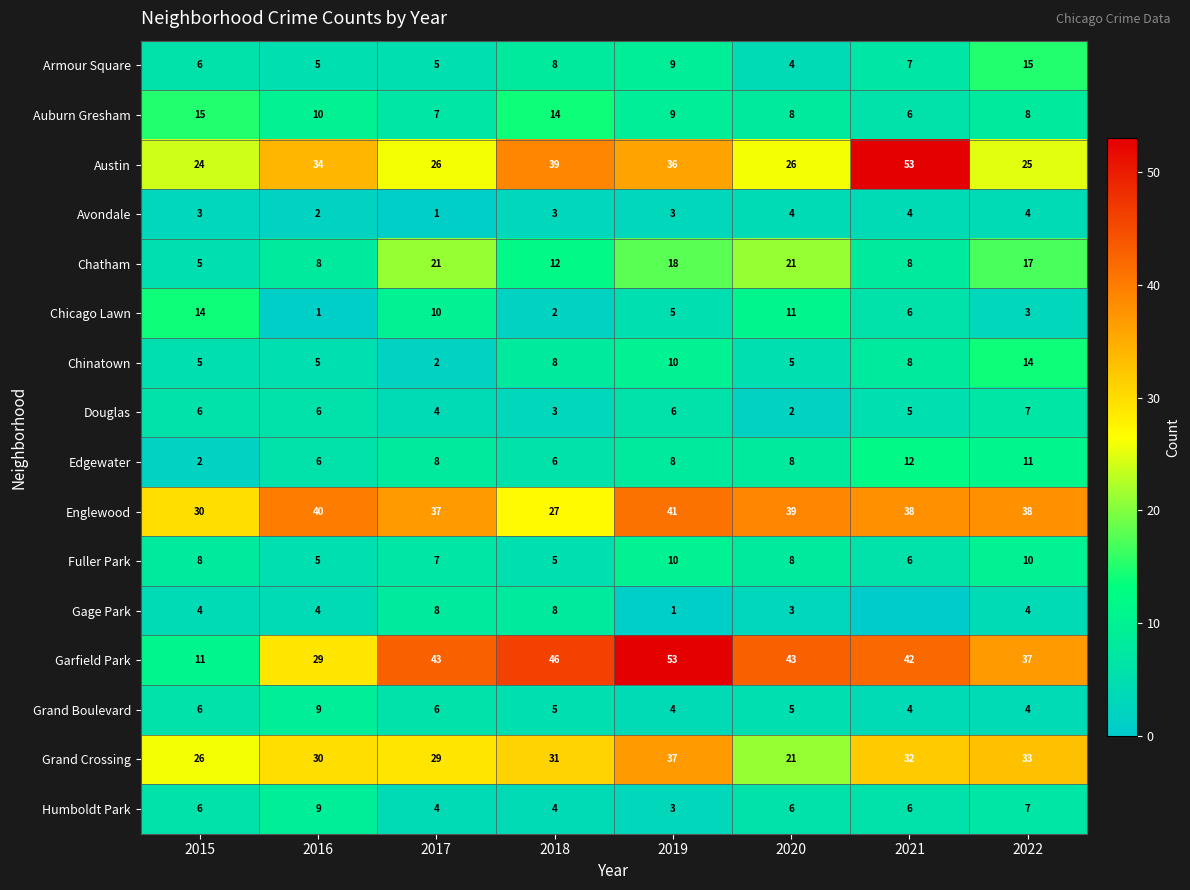

At which label does Douglas reach its minimum?

2020